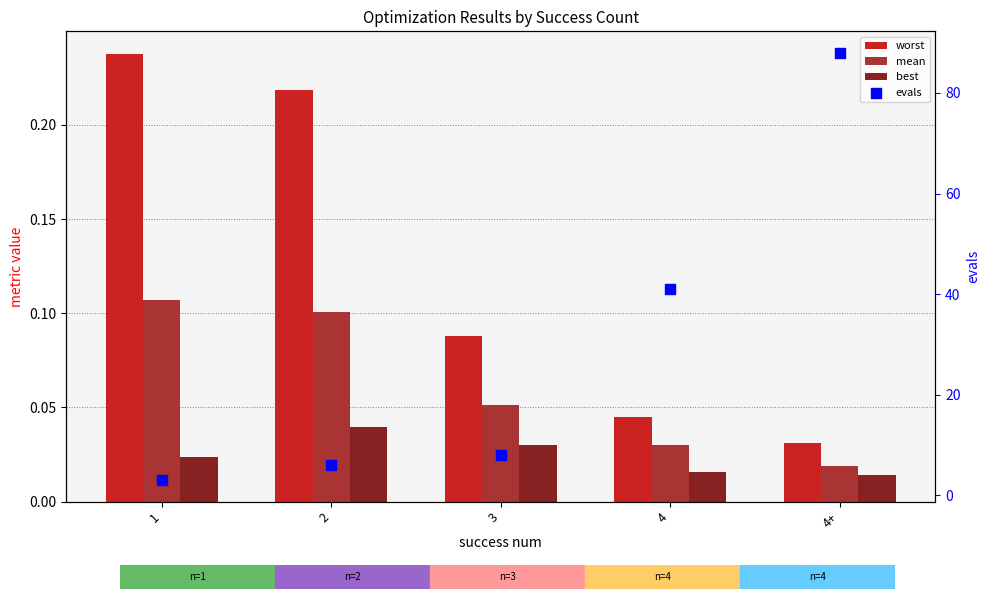

Which series contains the lowest Y value?

best